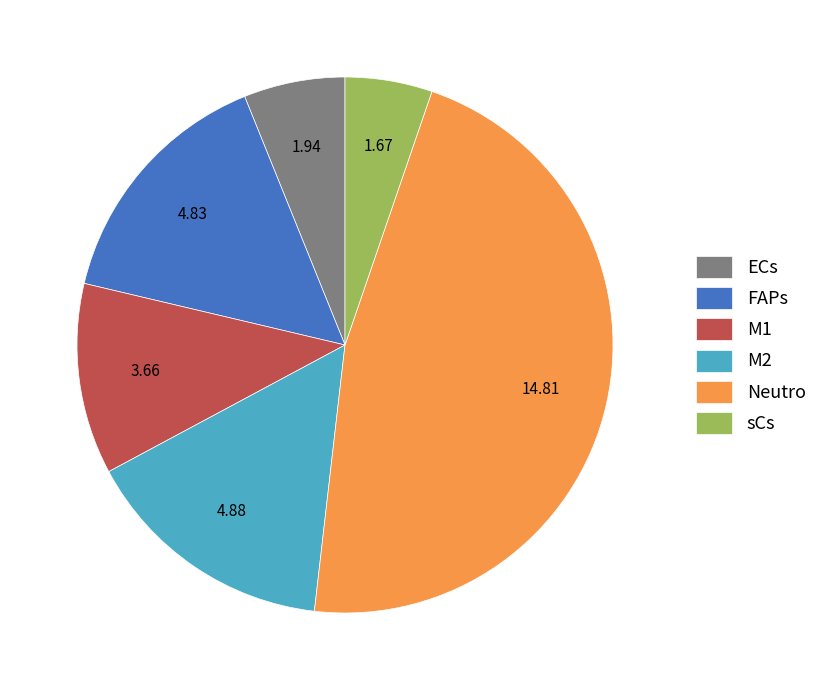

Approximately how many times larger is the value at M2 compared to ECs?

2.5